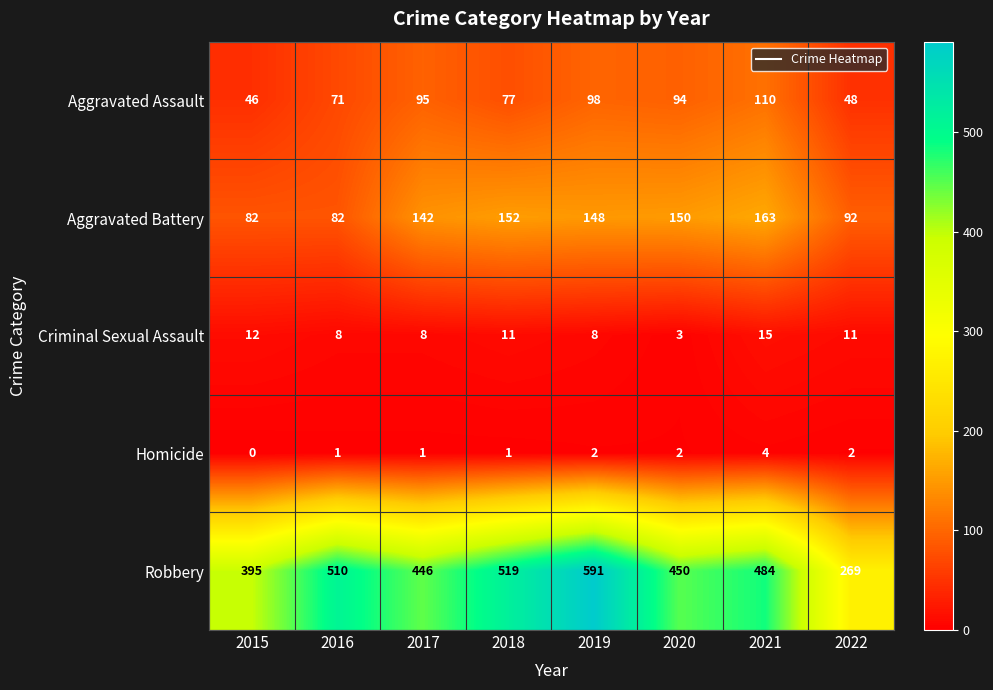

At how many categories does at least one series exceed 136?

8